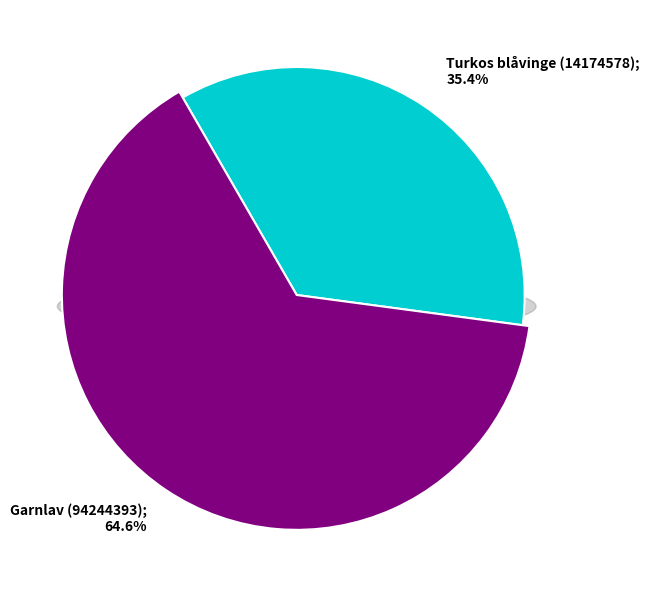

Approximately how many times larger is the value at Turkos blåvinge (14174578) compared to Garnlav (94244393)?

0.5